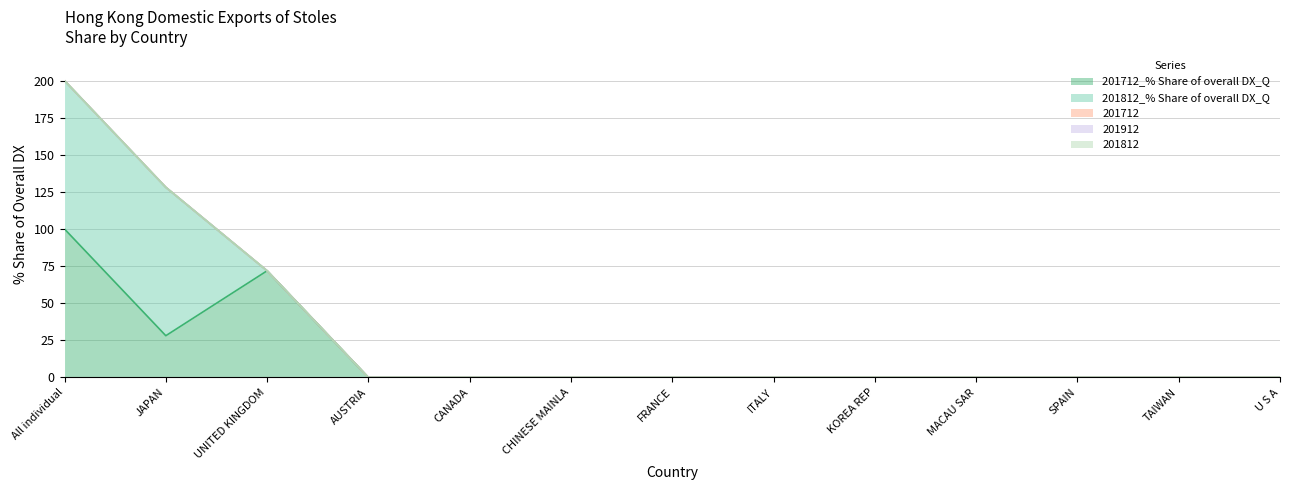

In 201712_% Share of overall DX_Q, how many points are lower than both neighbors (excluding endpoints)?

1